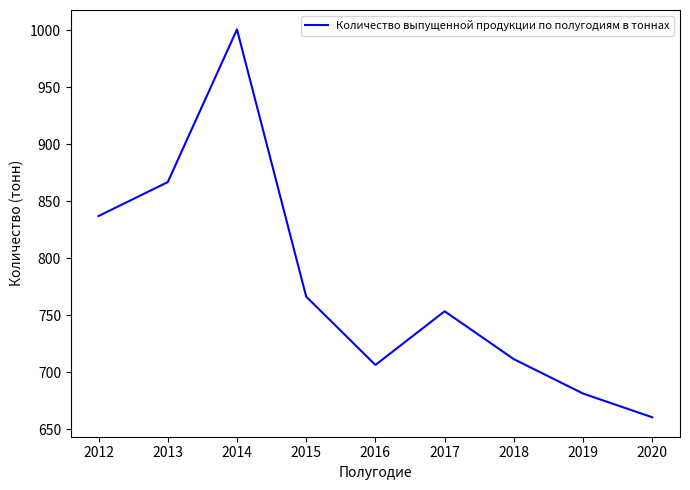

At which category does the data reach its first local valley?

2016